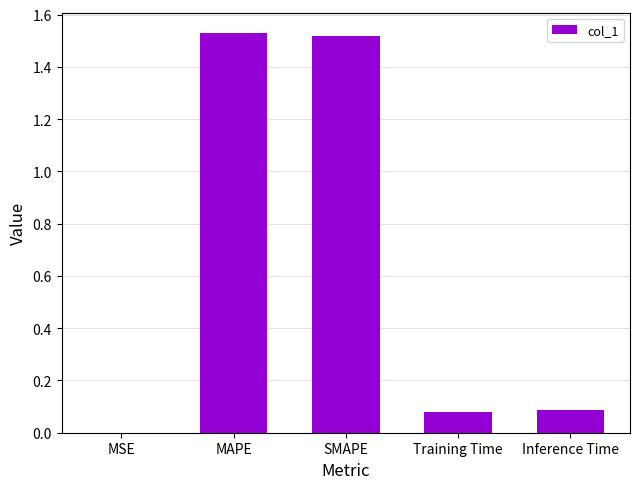

What is the difference between the values at Inference Time and MAPE?

1.4